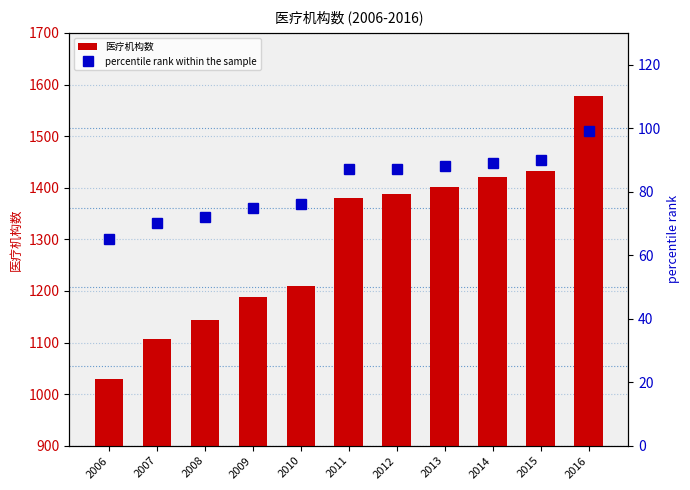

List the series in order of their overall mean, lowest first.

percentile rank within the sample, 医疗机构数